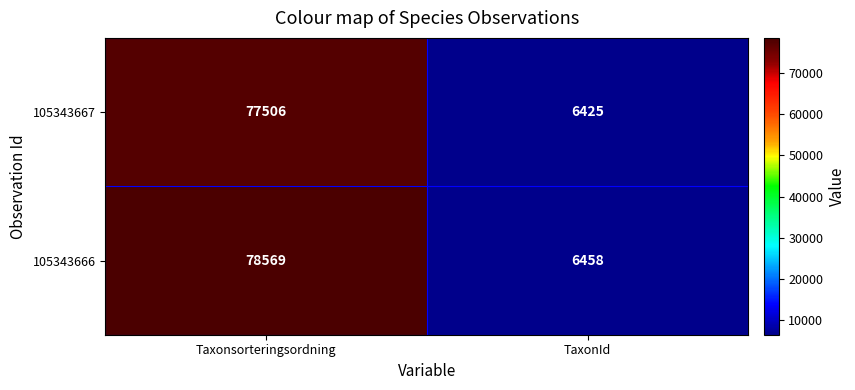

What is the average value of the 105343667 series?

41966